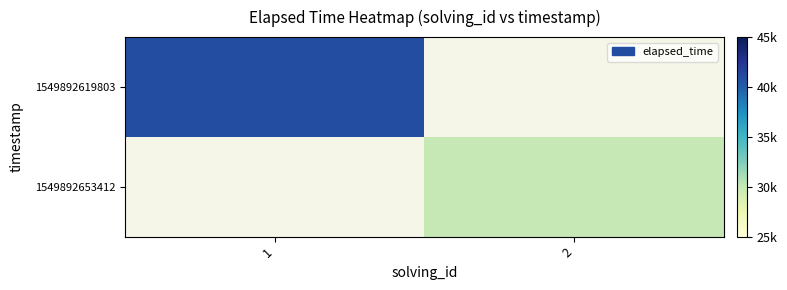

How many series are shown in this chart?

2